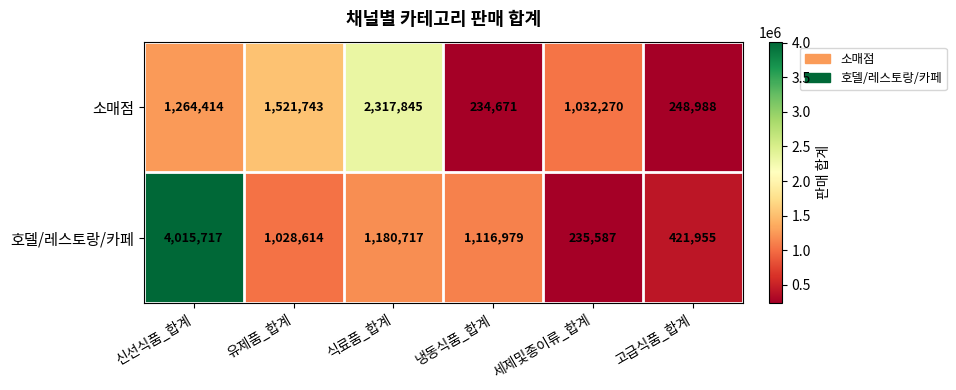

At which label does 호델/레스토랑/카페 reach its peak?

신선식품_합계